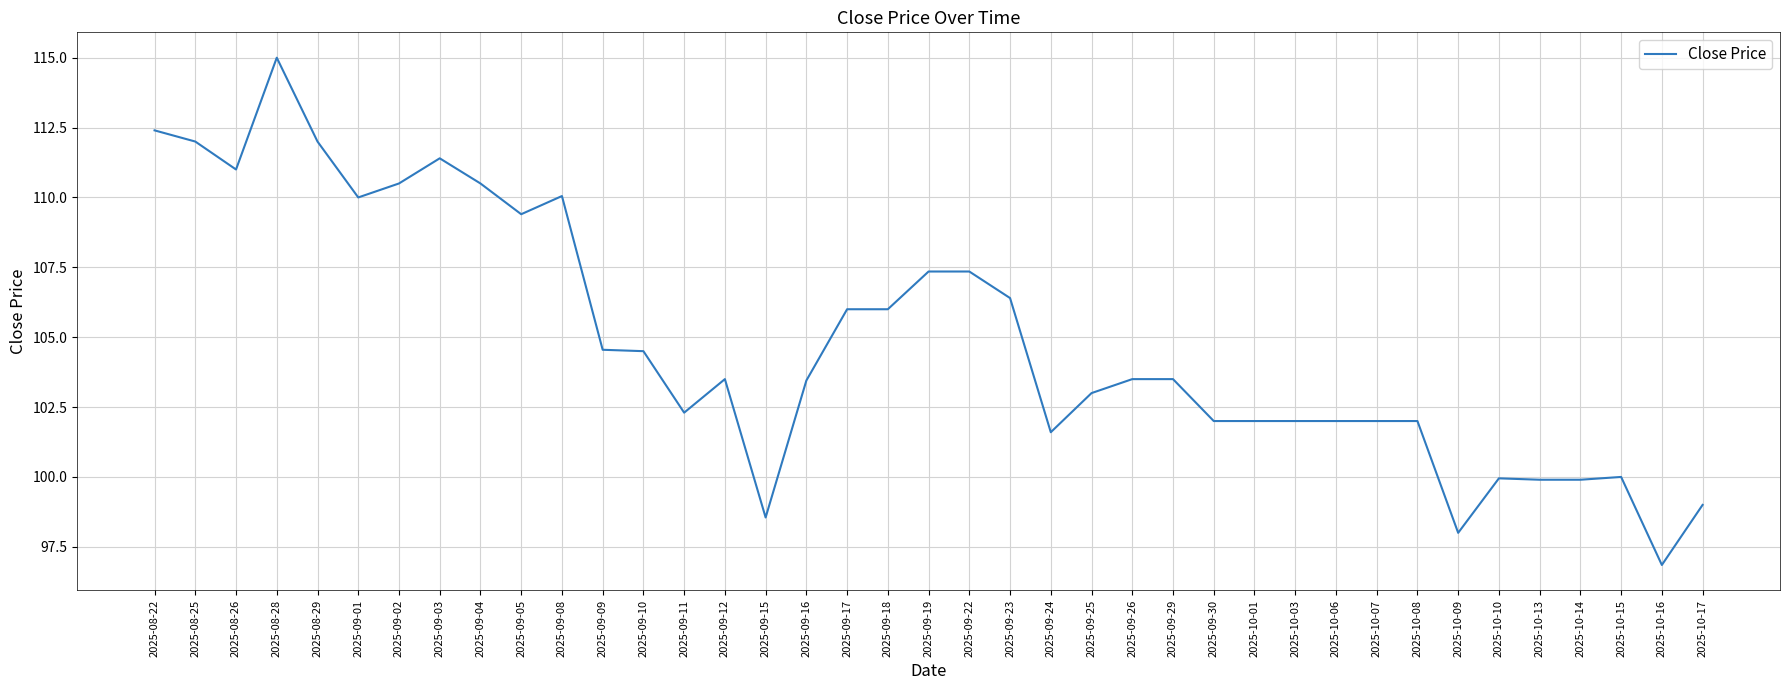

Read the value at 2025-09-10.

104.5